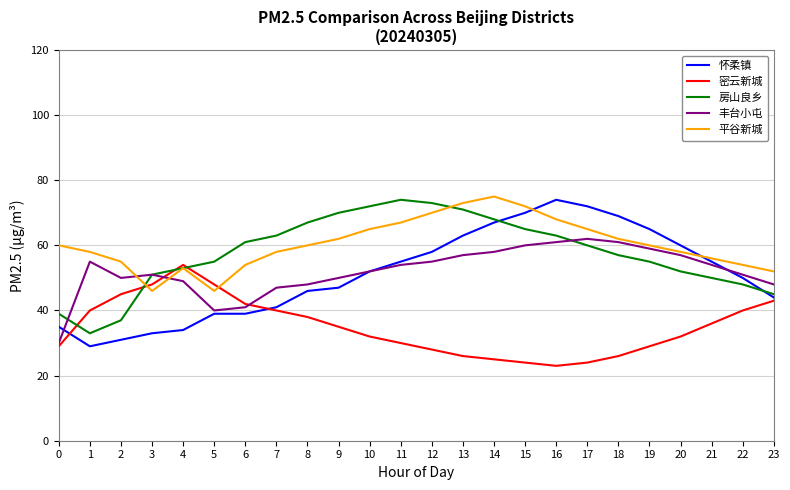

What is the highest value of the 丰台小屯 series?

62